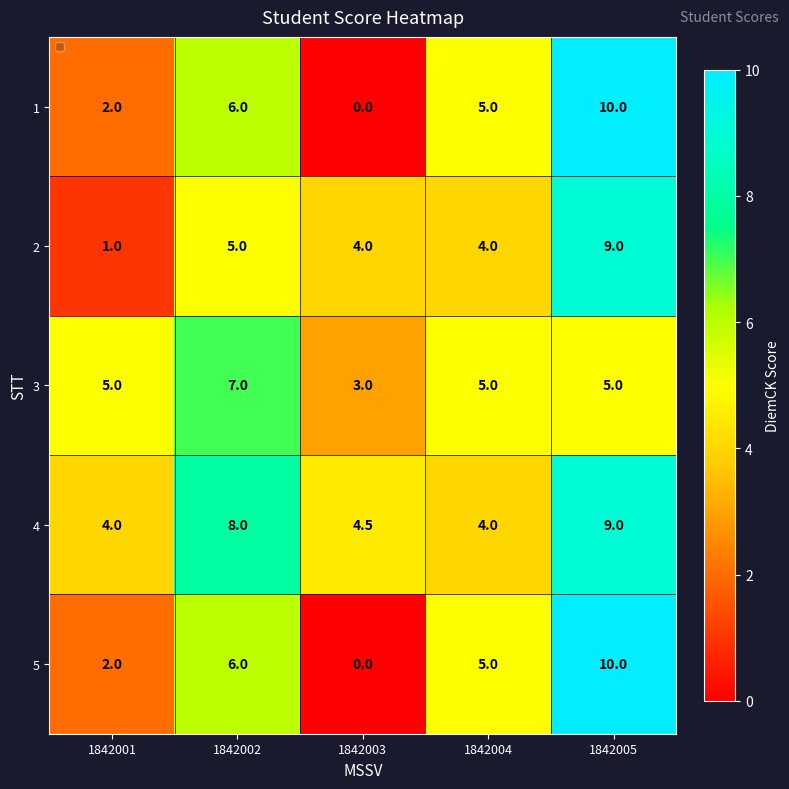

The 2 series shows 2.6 at 1842003. True or false?

False